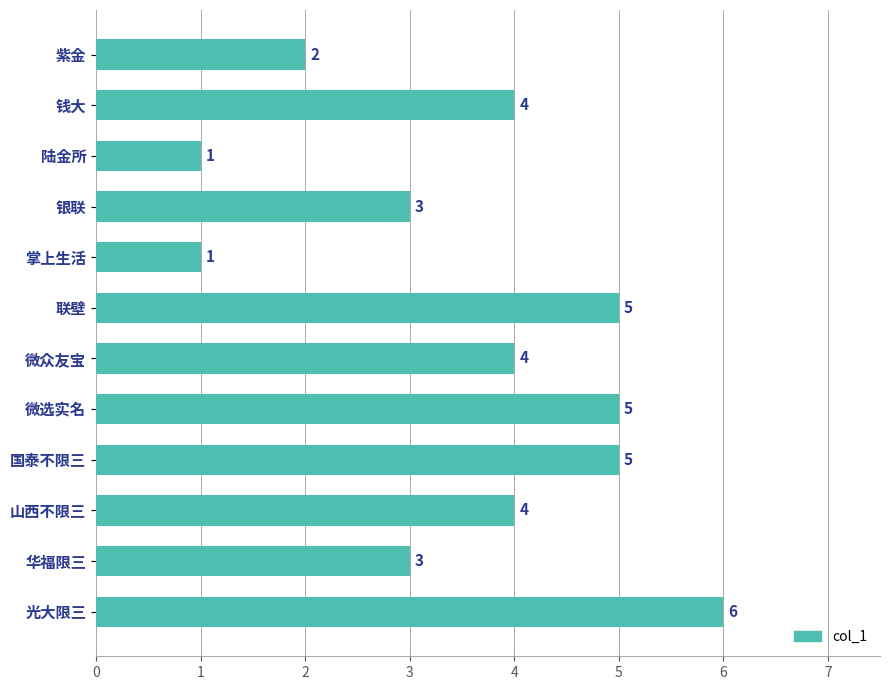

What is the difference between the maximum and minimum values?

5